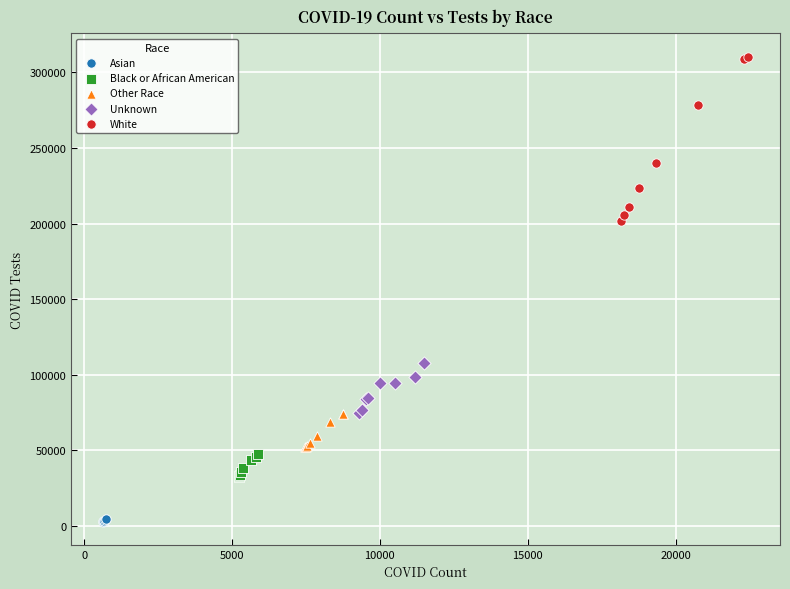

Which series contains the highest Y value?

White